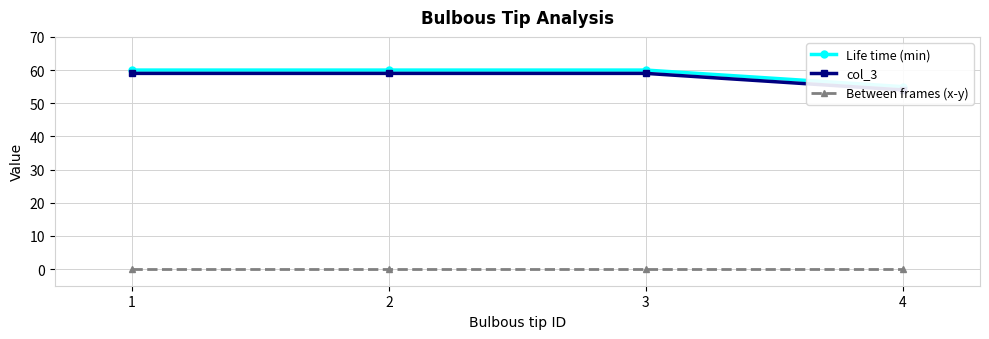

Count the number of categories in the chart.

4